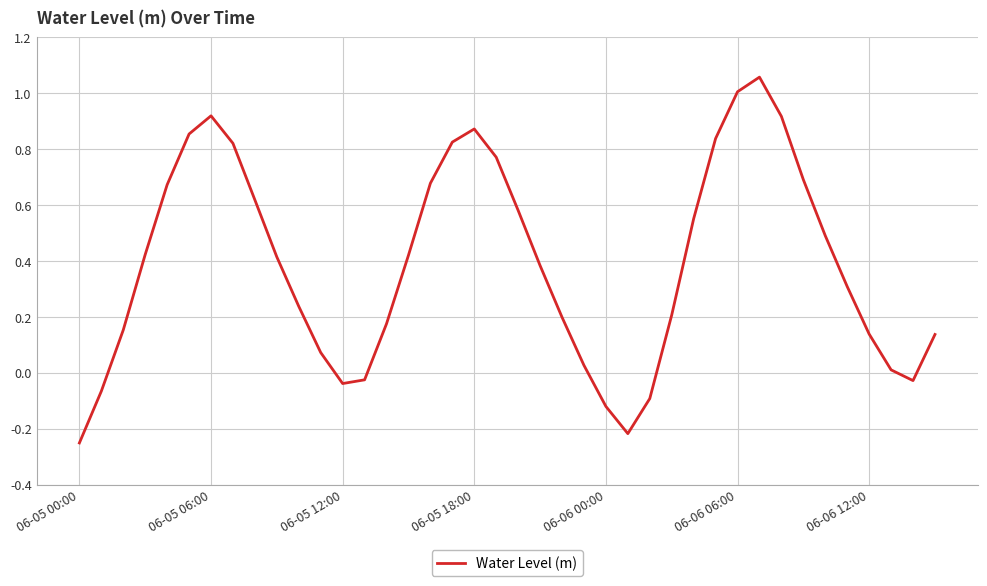

True or false: there are more than 1 points higher than both neighbors.

True